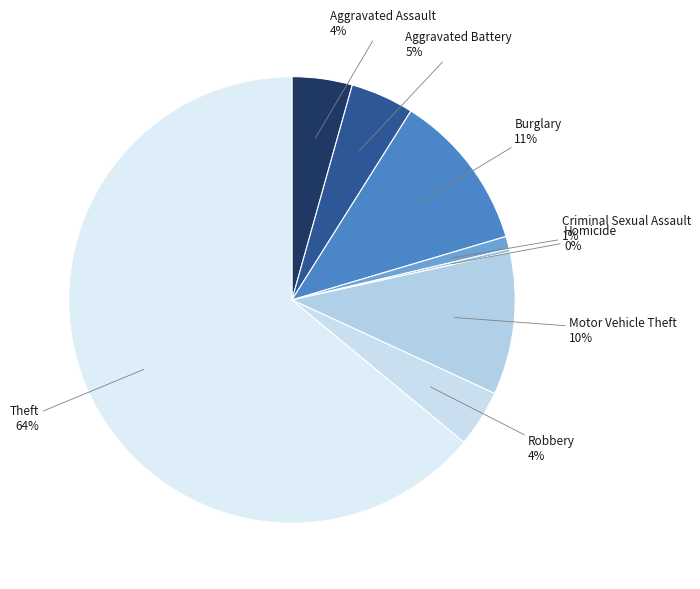

Approximately how many times larger is the value at Robbery compared to Burglary?

0.4